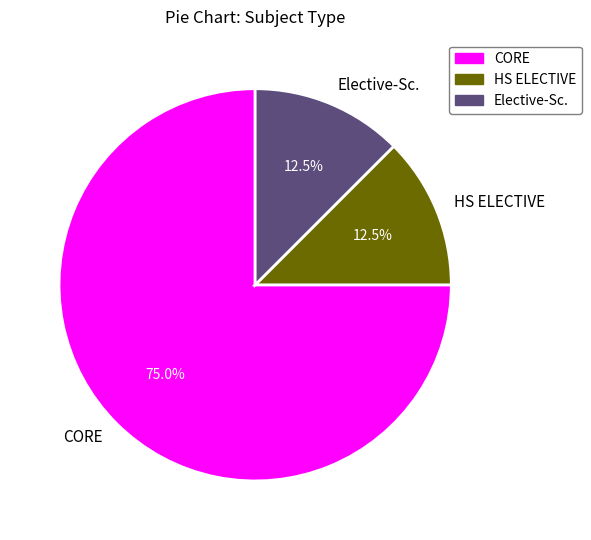

What percentage is NOT represented by HS ELECTIVE?

87.5%